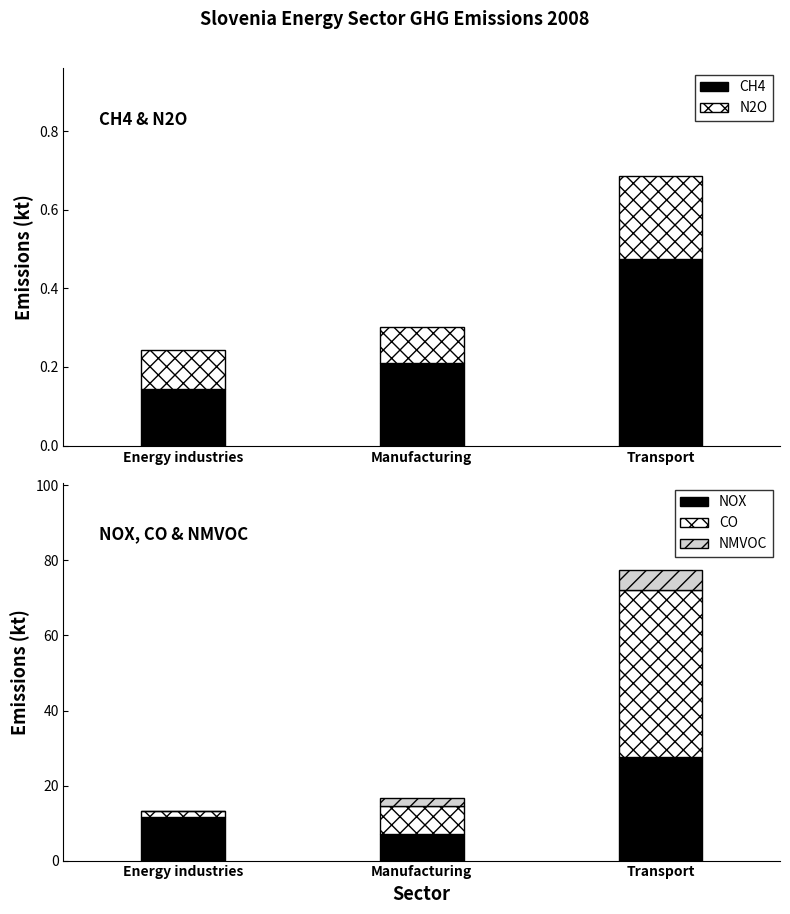

How many categories are shown in the chart?

3